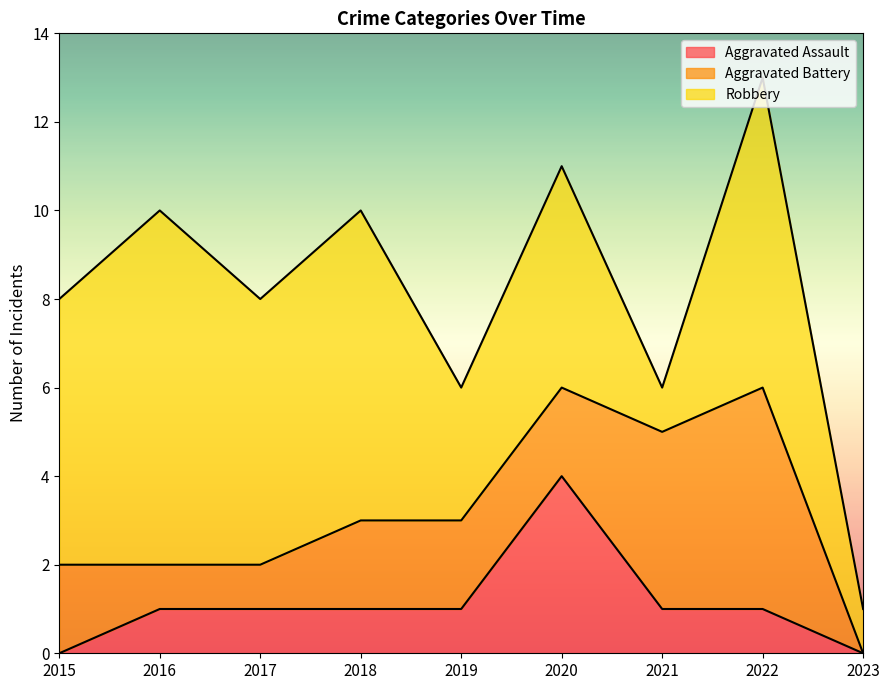

What are all the series names shown in the legend?

Aggravated Assault, Aggravated Battery, Robbery